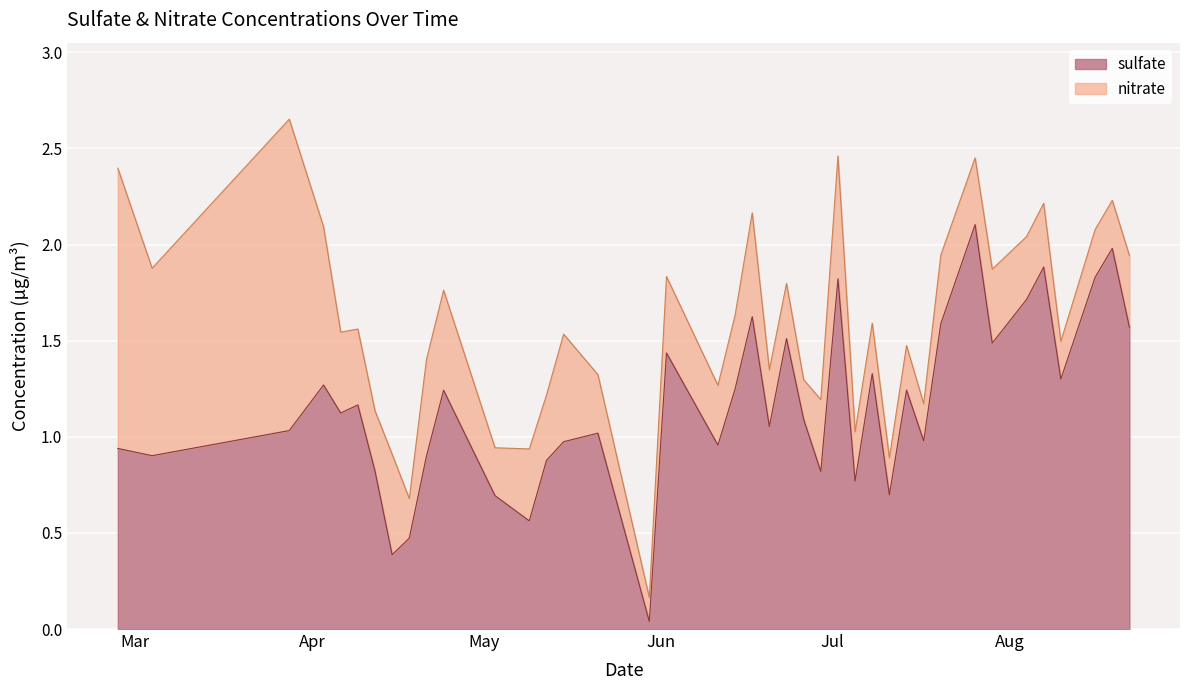

What is the highest value of the sulfate series?

2.1